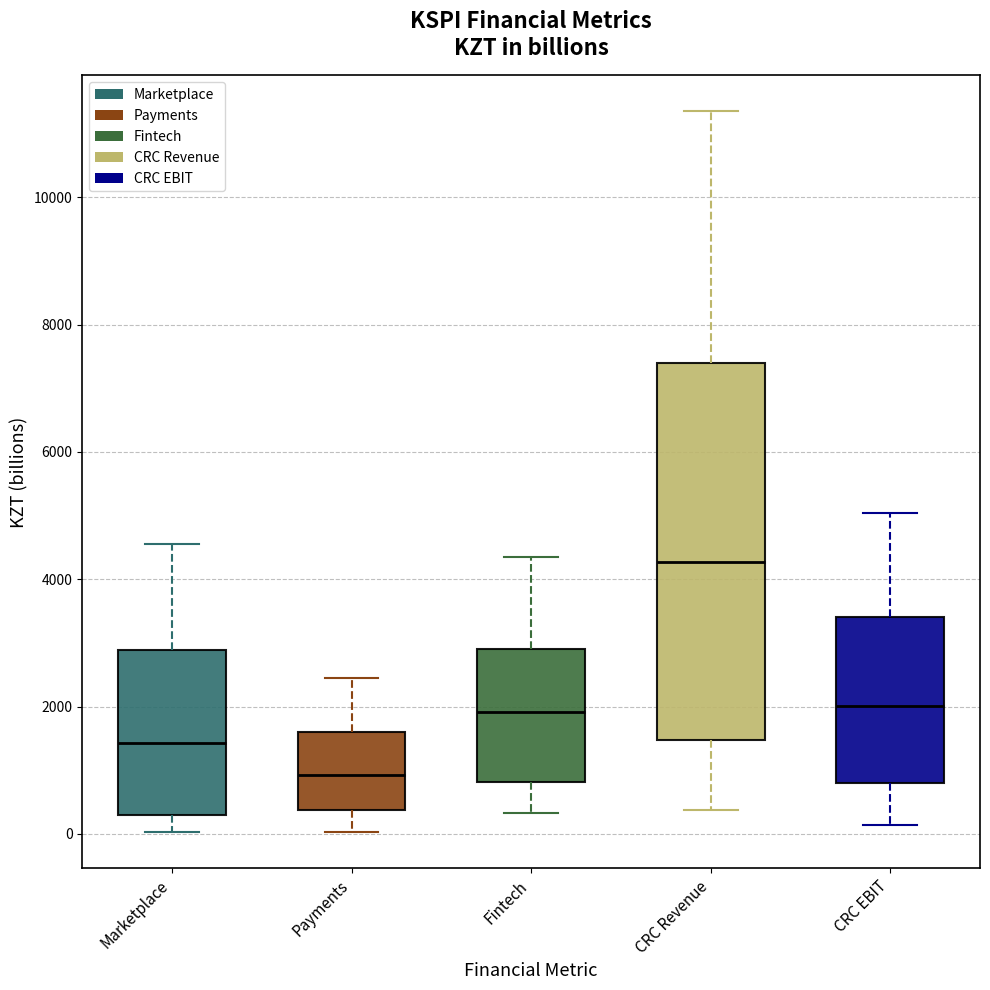

Which box's median line is the lowest?

Payments